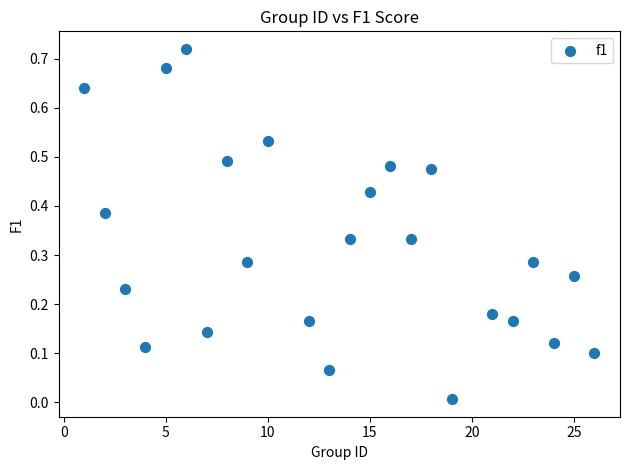

What is the range of X values (max minus min)?

25.0